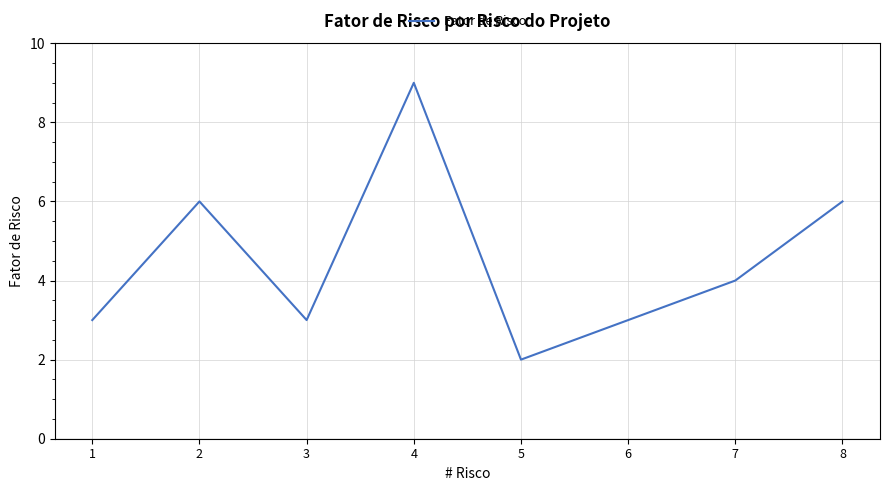

What is the change in value from 4 to 5?

-7